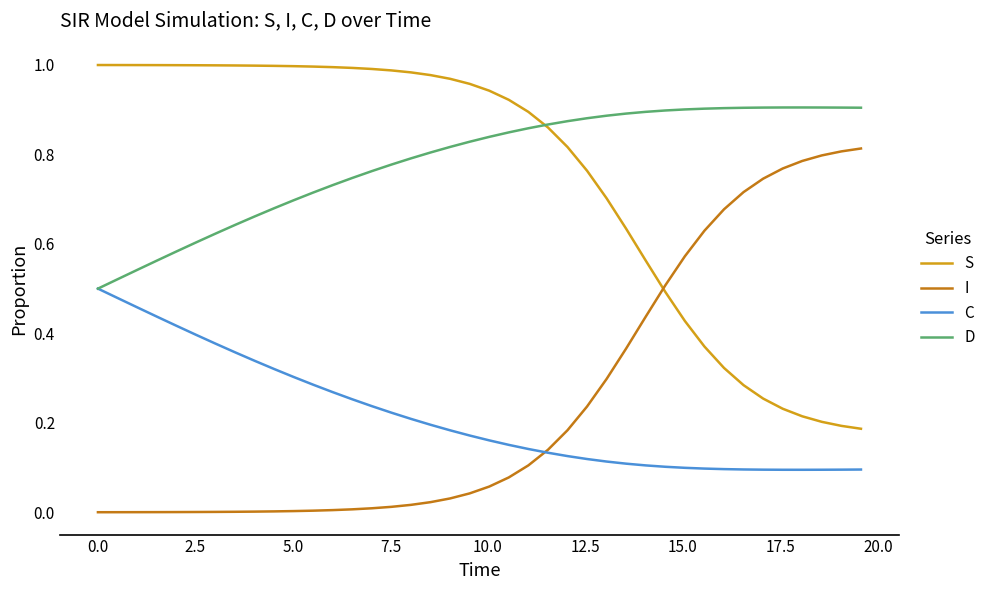

True or false: S and I intersect in this chart.

True